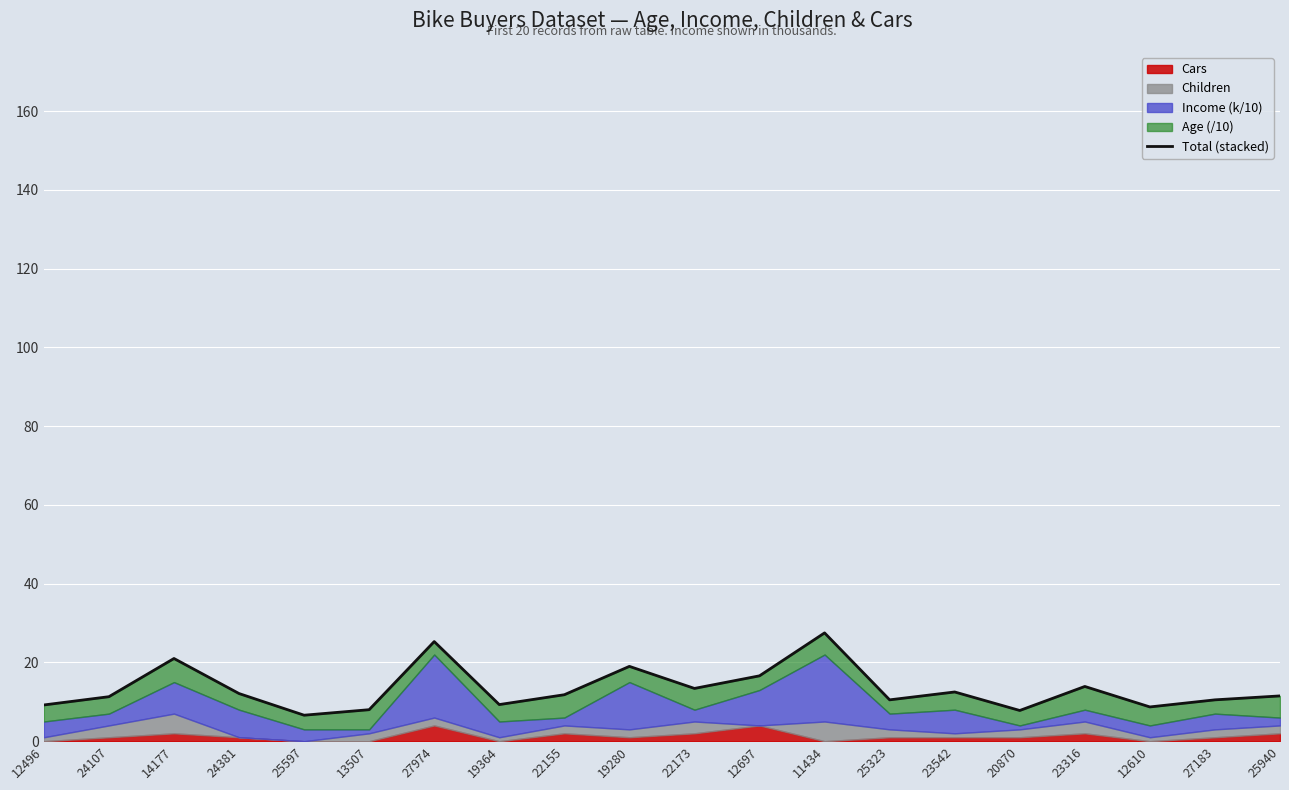

What is the difference between the values at 14177 and 12697?

4.4